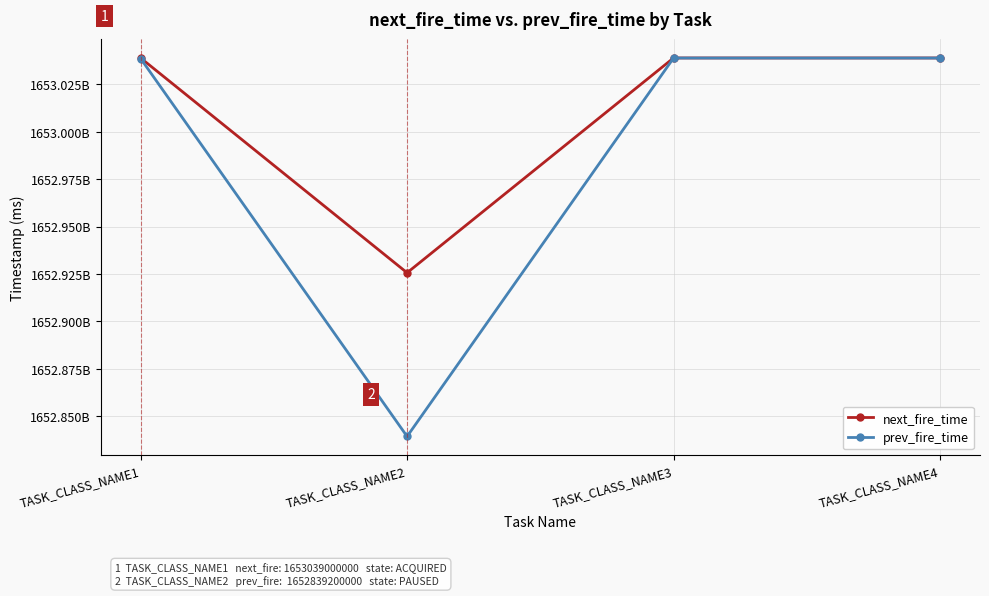

Does the chart display data point markers on the line(s)?

Yes